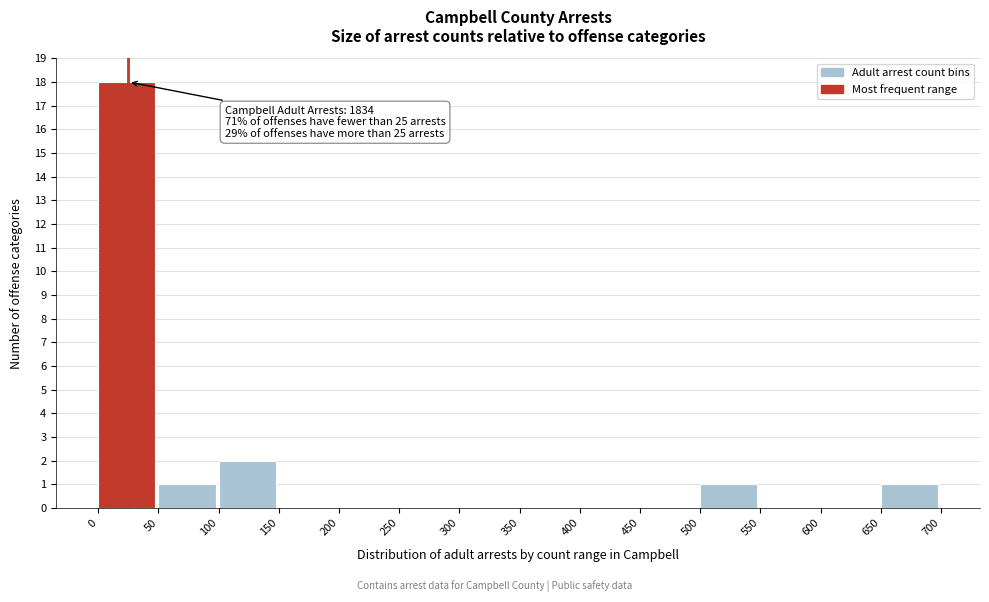

Over which range of the x-axis is the bar tallest?

0 to 50